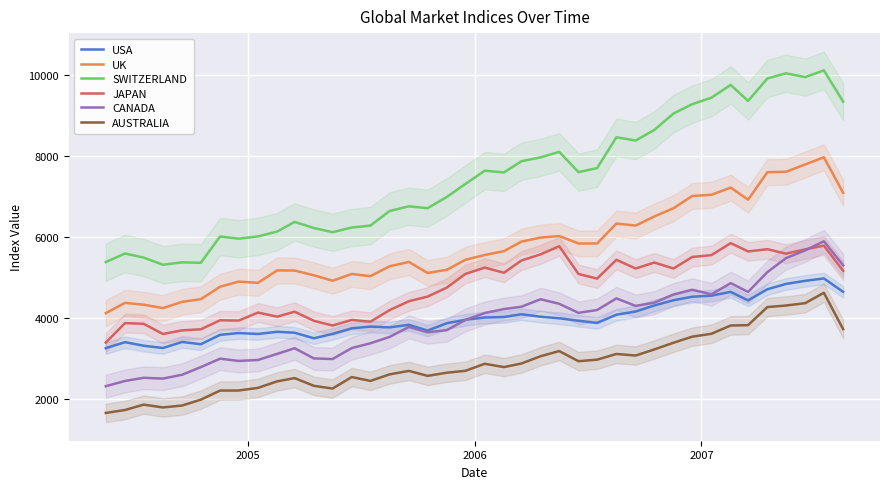

True or false: UK and SWITZERLAND cross at least once.

False